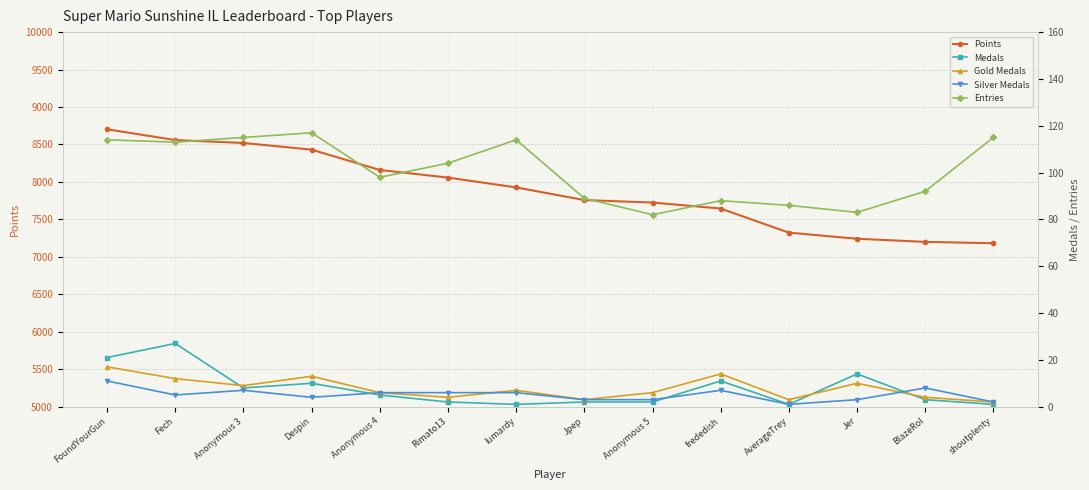

At which label does Points first exceed 7927?

FoundYourGun